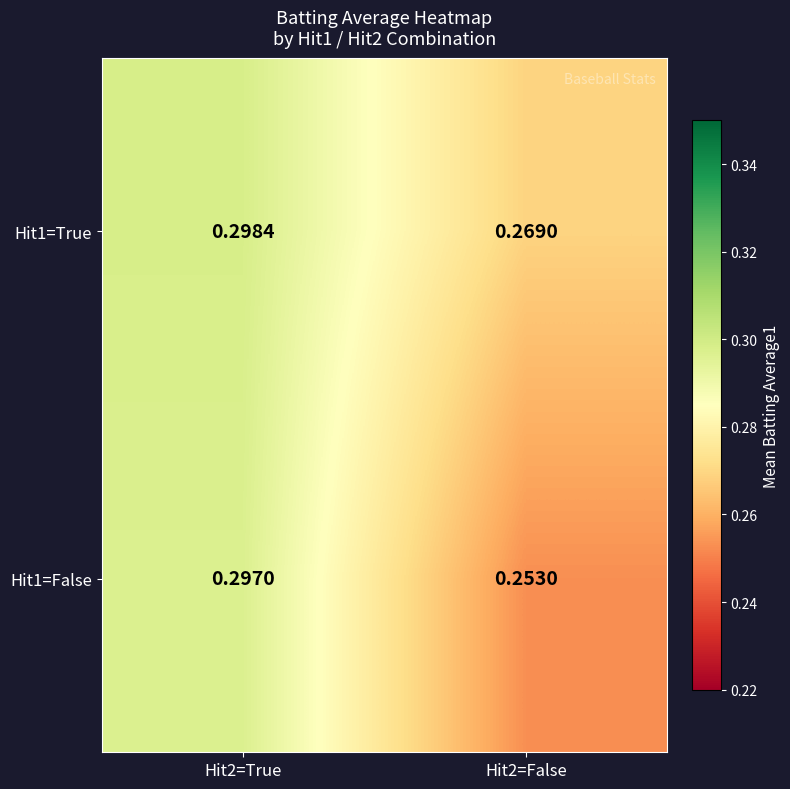

Is the value of Hit1=True at Hit2=True greater than the value of Hit1=False at Hit2=True?

Yes